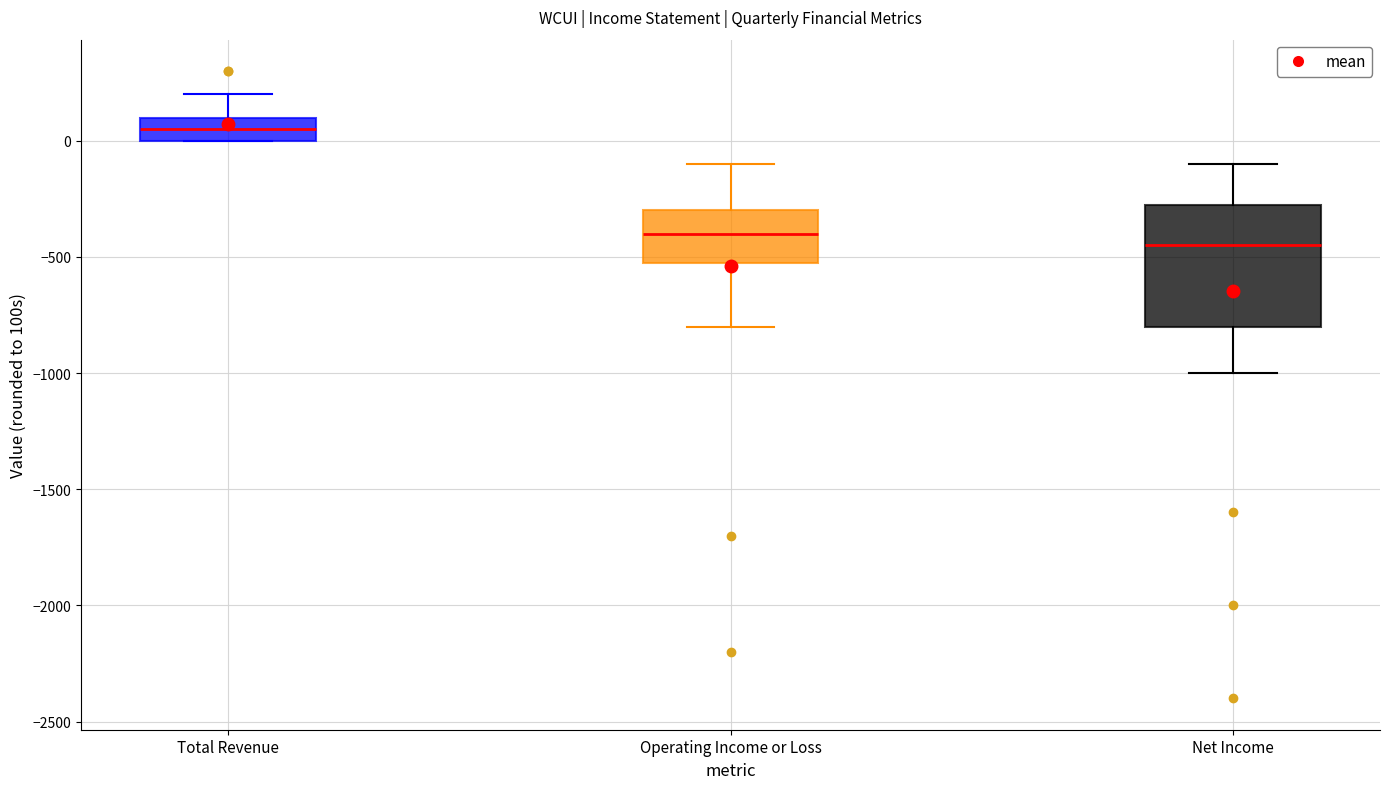

Which box has the highest median line?

Total Revenue